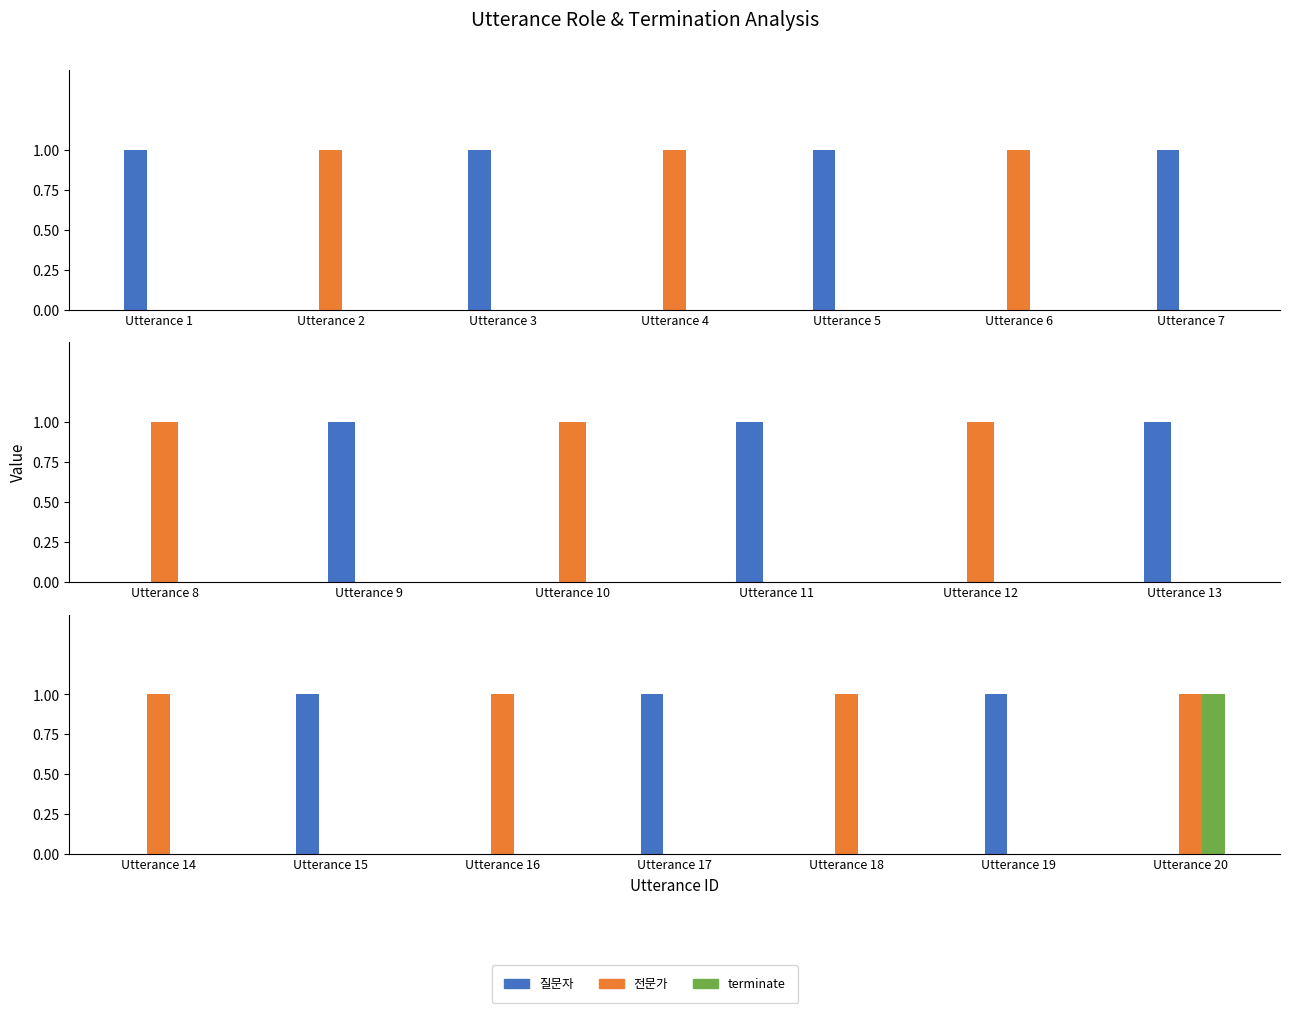

What is the total value across all series at Utterance 18?

1